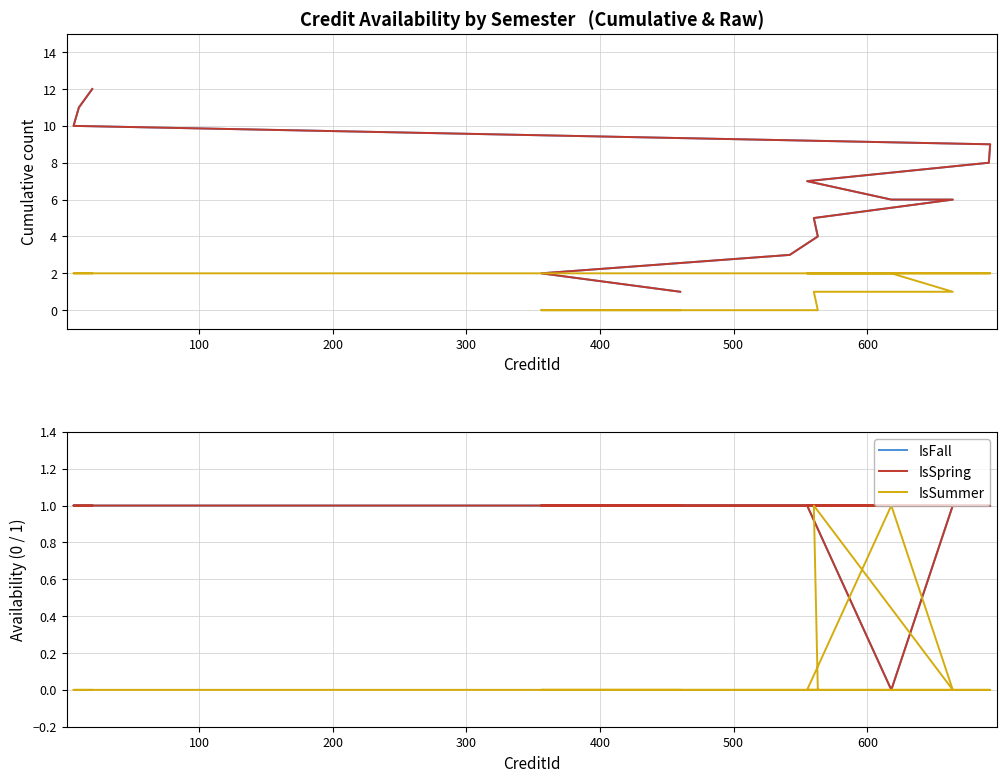

List the series in order of their peak value, lowest first.

IsFall, IsSpring, IsSummer